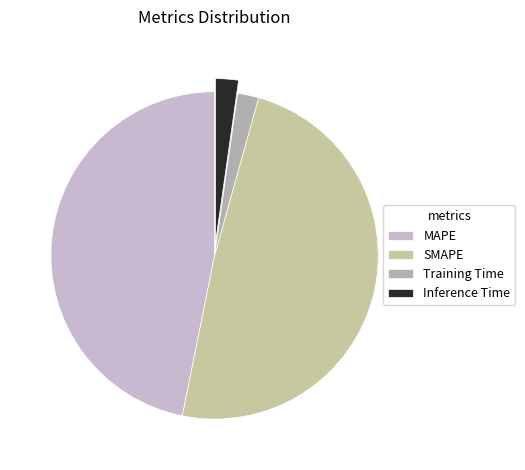

How much of the chart is everything except Inference Time?

97.7%